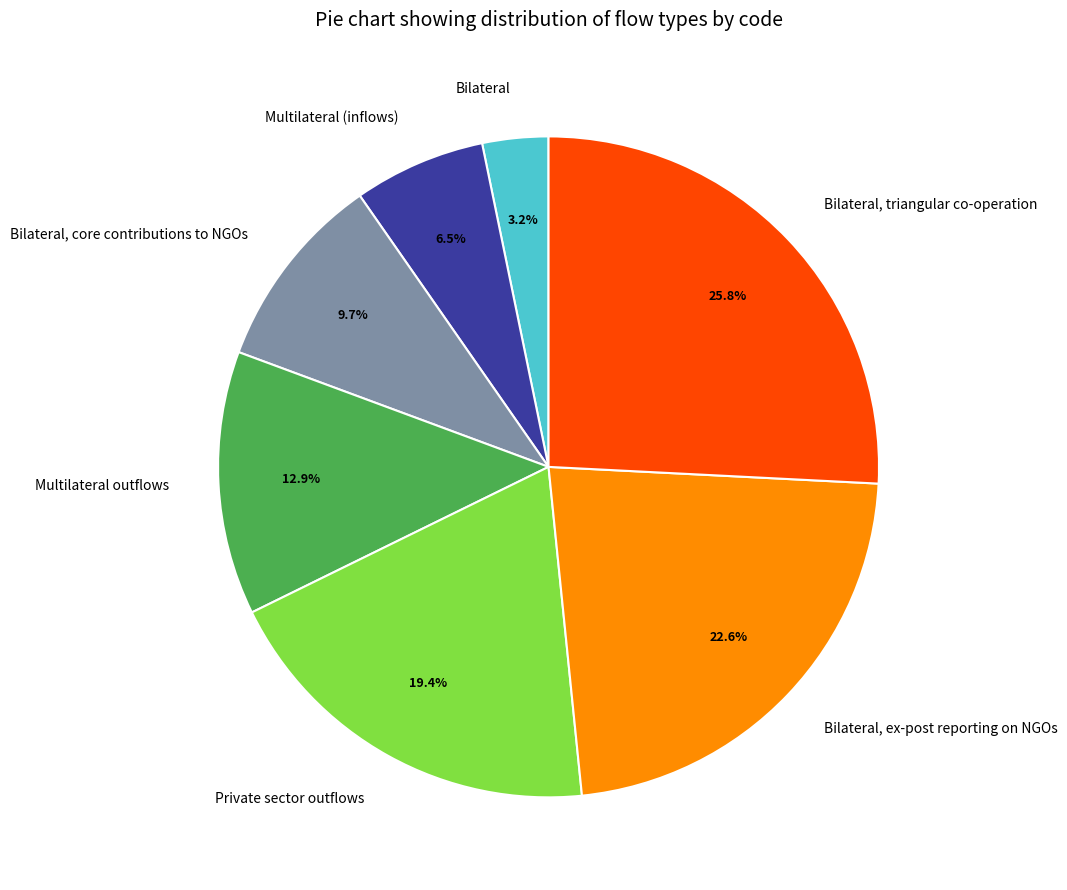

Combined, do Multilateral outflows and Bilateral, core contributions to NGOs account for over 50%?

No